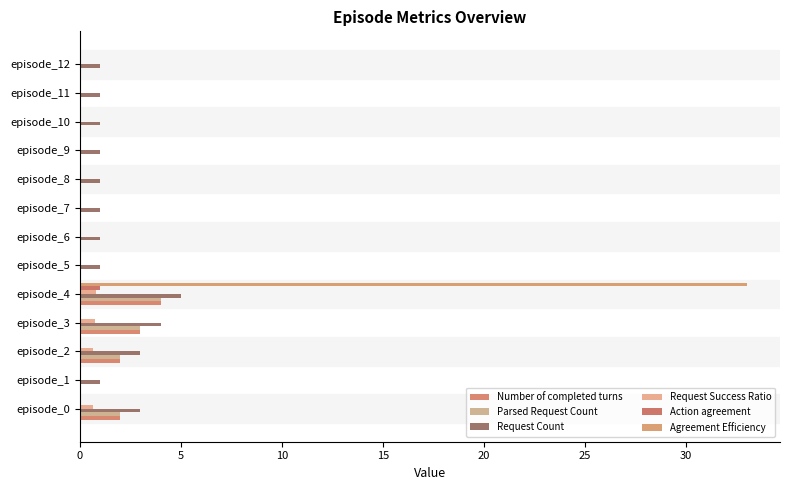

Count the number of data series in this chart.

6